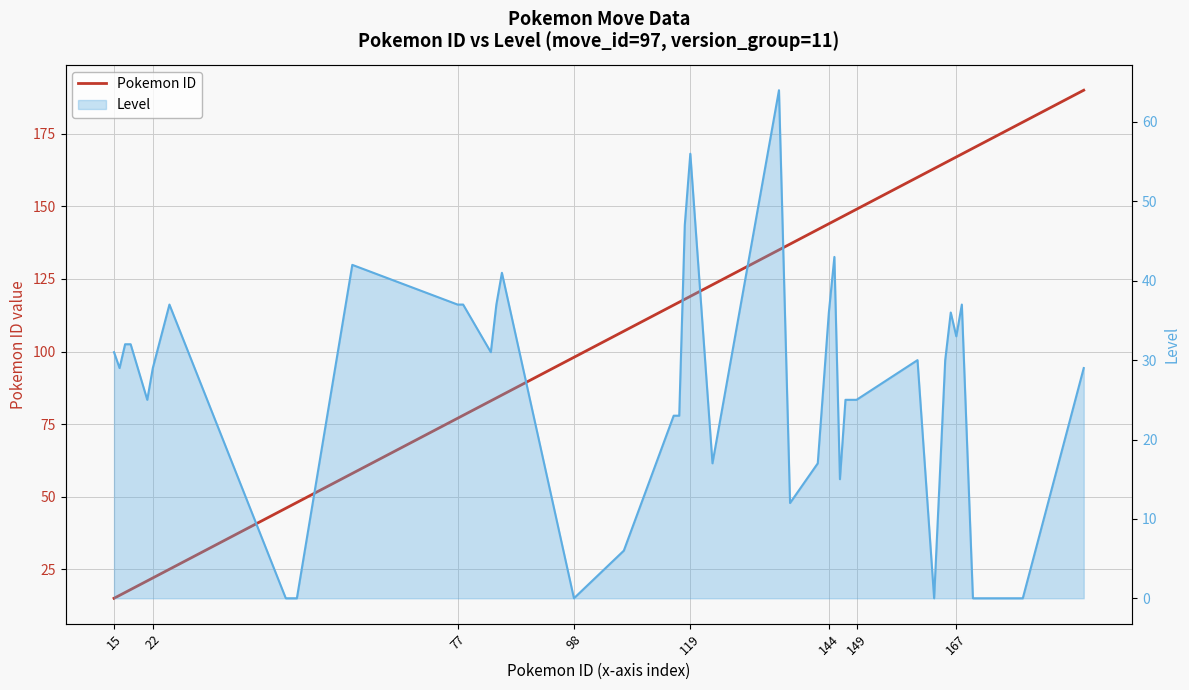

How many series are shown in this chart?

2